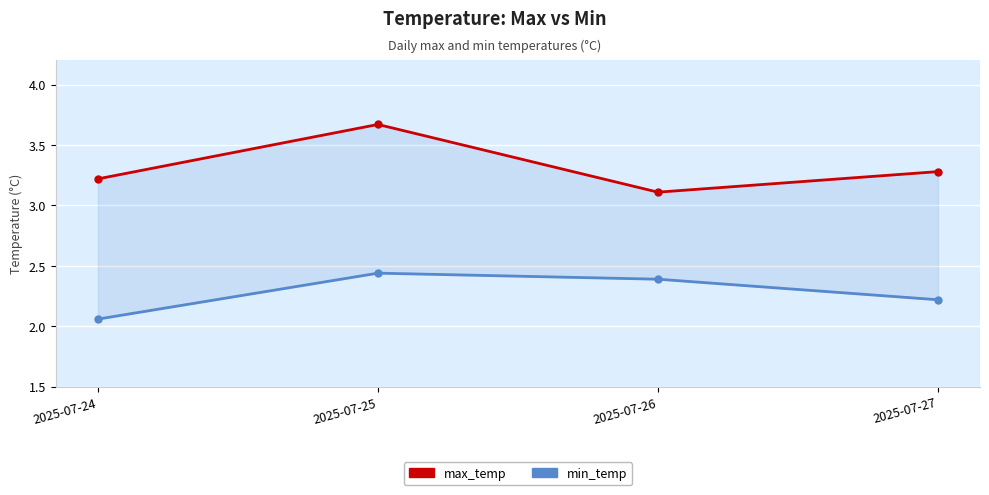

At how many categories does at least one series exceed 2?

4